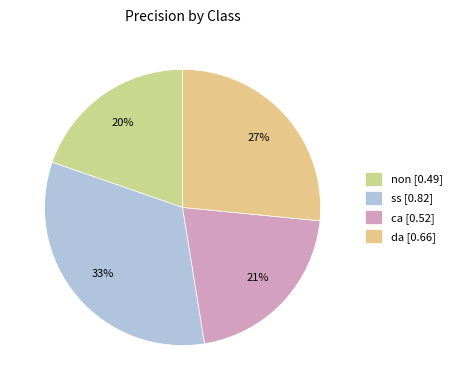

Count the number of slices in the pie.

4